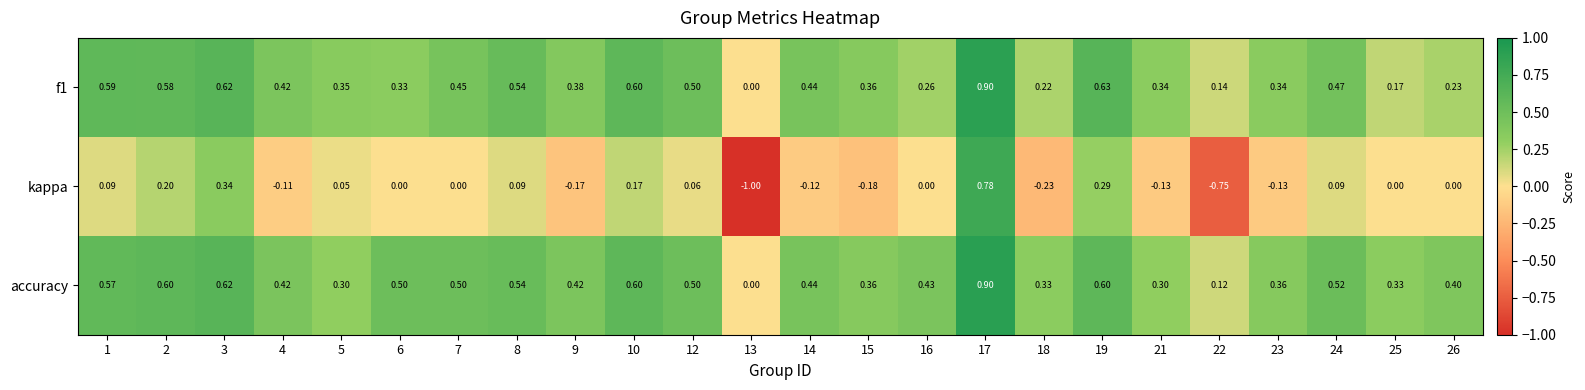

Which series has the largest total across all categories?

accuracy